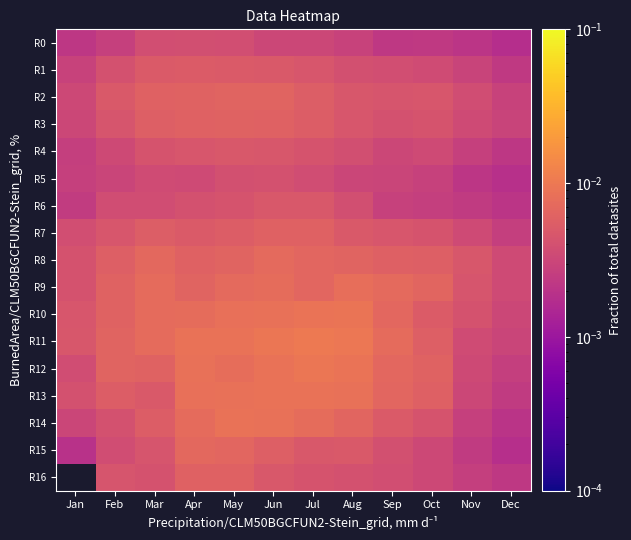

What is the total value across all series at May?

0.1